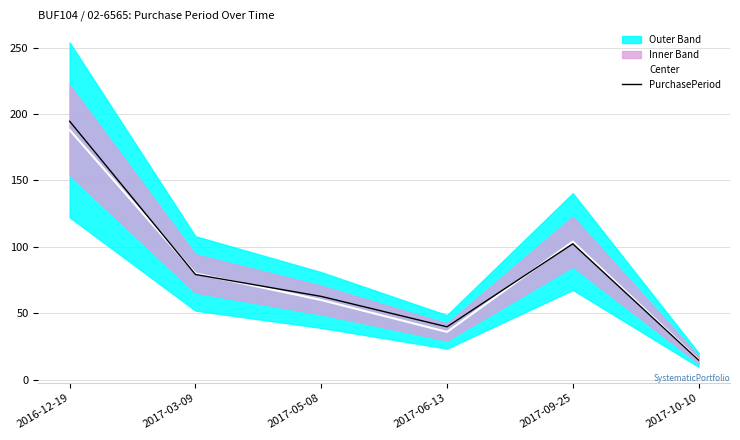

Reading left to right, list all the values displayed in this chart.

Center: 2016-12-19=188.0	2017-03-09=80.0	2017-05-08=60.0	2017-06-13=36.0	2017-09-25=104.0	2017-10-10=15.0
PurchasePeriod: 2016-12-19=194.5	2017-03-09=79.2	2017-05-08=62.7	2017-06-13=39.8	2017-09-25=102.3	2017-10-10=14.8